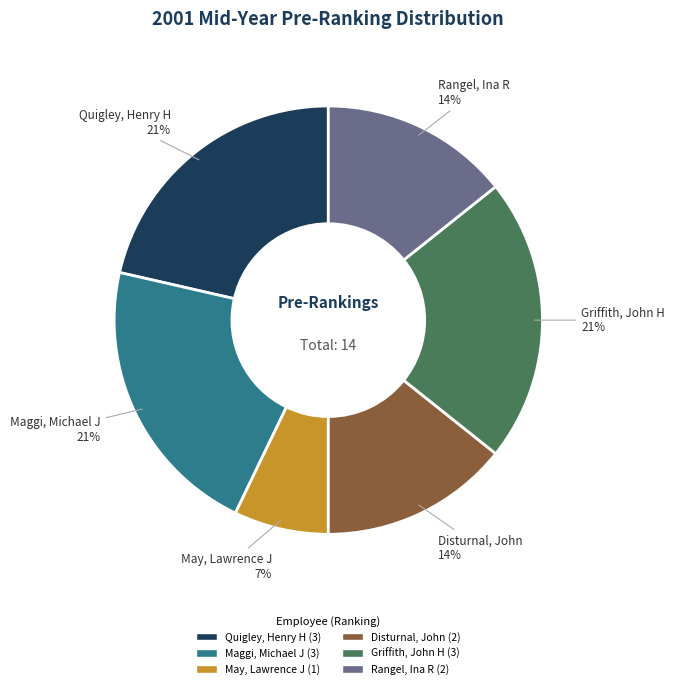

To the nearest percent, what is the combined percentage of May, Lawrence J and Quigley, Henry H?

29%